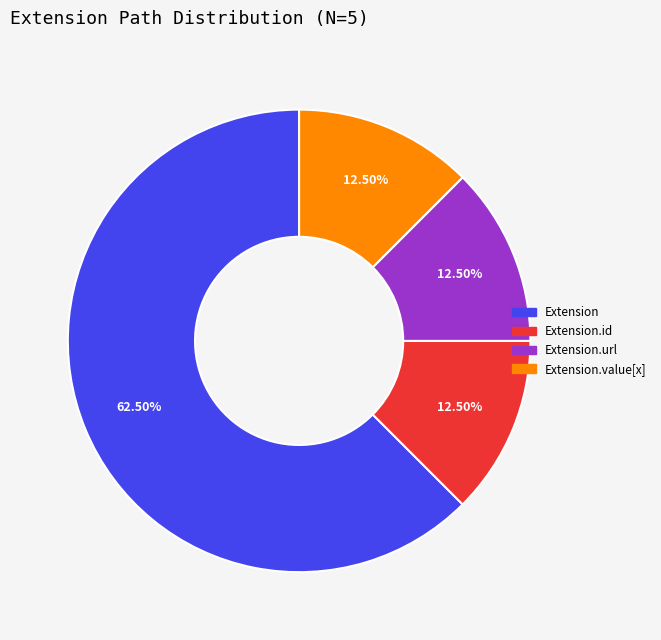

Which slice is the largest?

Extension